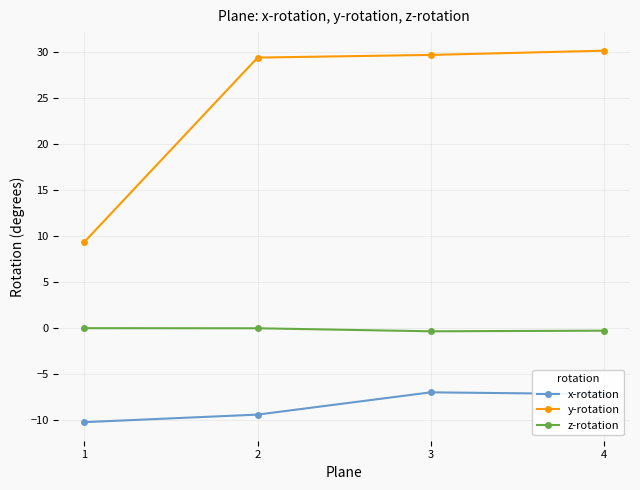

Is the value of z-rotation at 4 greater than the value of y-rotation at 3?

No